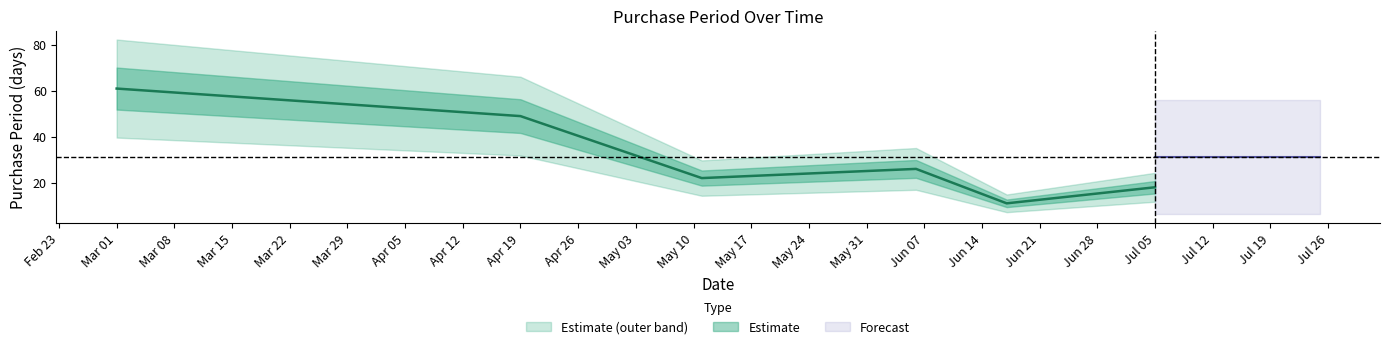

What is the smallest value displayed?

11